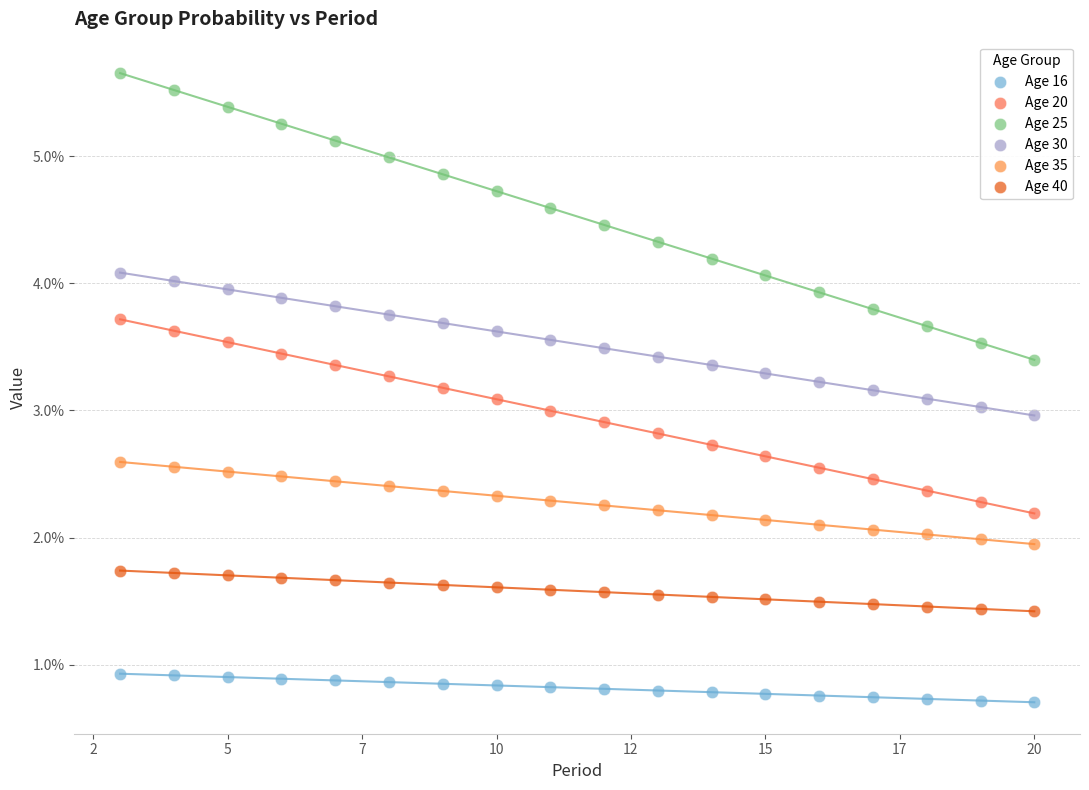

Which series reaches the maximum Y coordinate?

Age 25